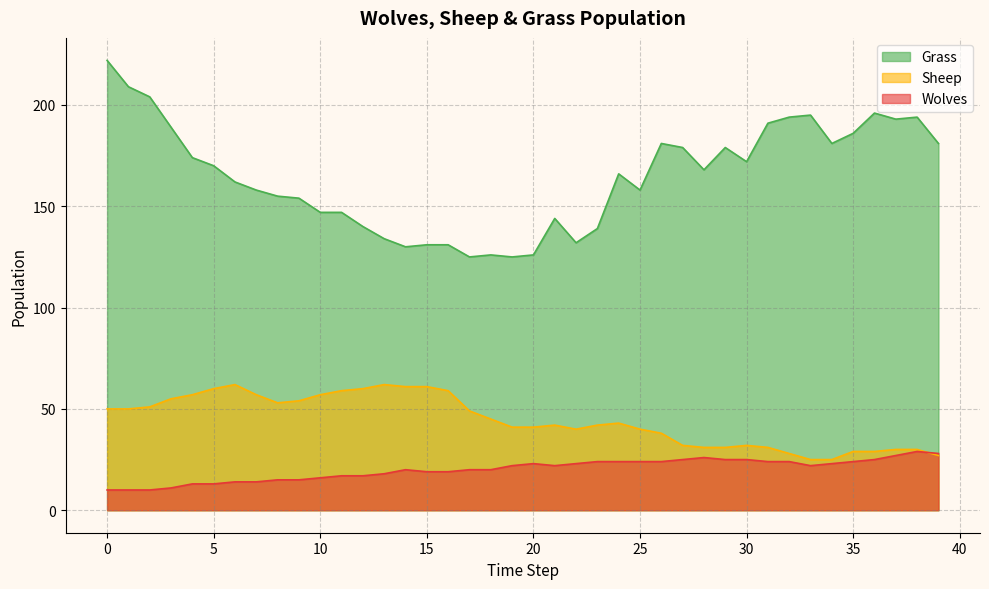

How many categories are shown in the chart?

40